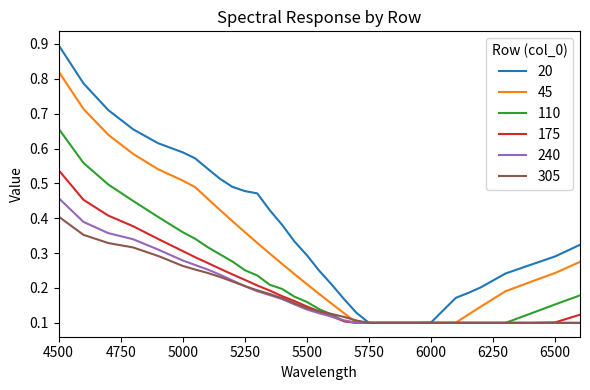

Does the chart have visible grid lines?

No